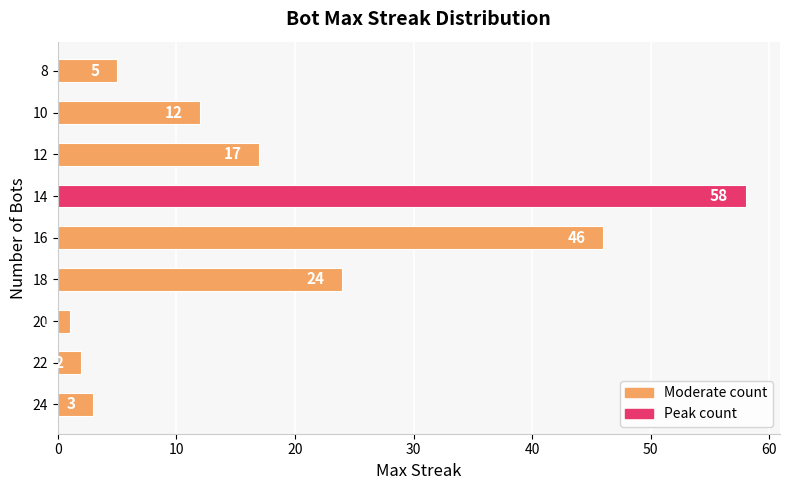

The chart shows a value of 17 at 12. True or false?

True